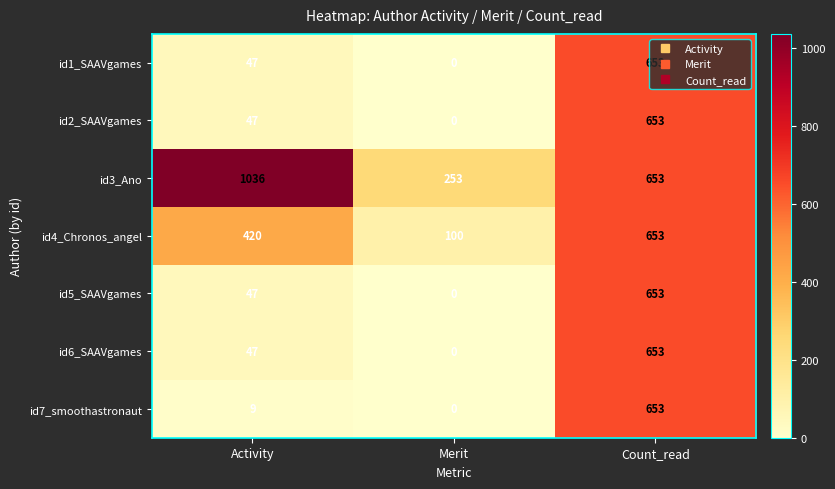

At which label does id5_SAAVgames reach its peak?

Count_read